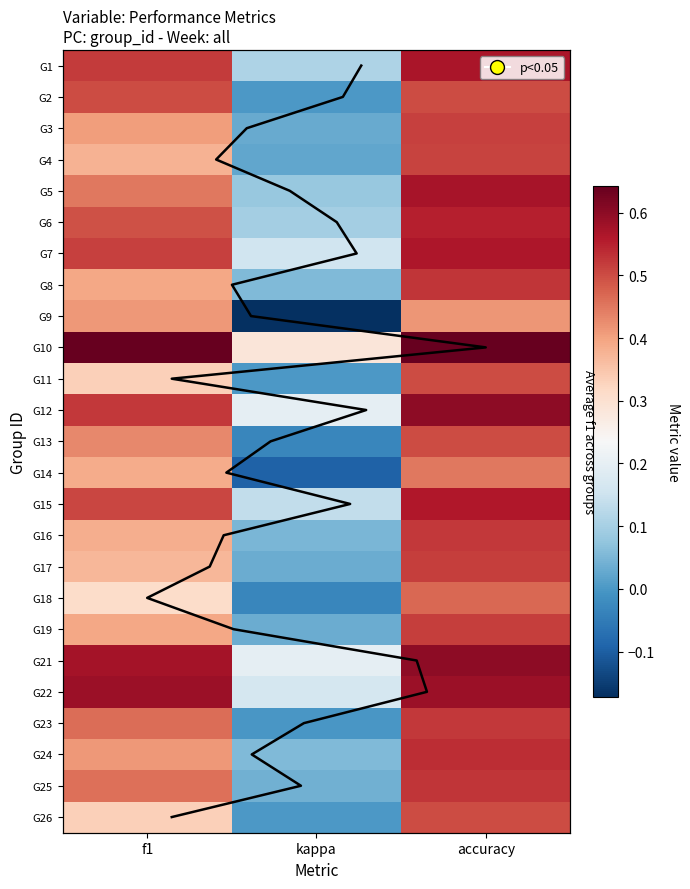

Which has a higher value, kappa or f1?

f1